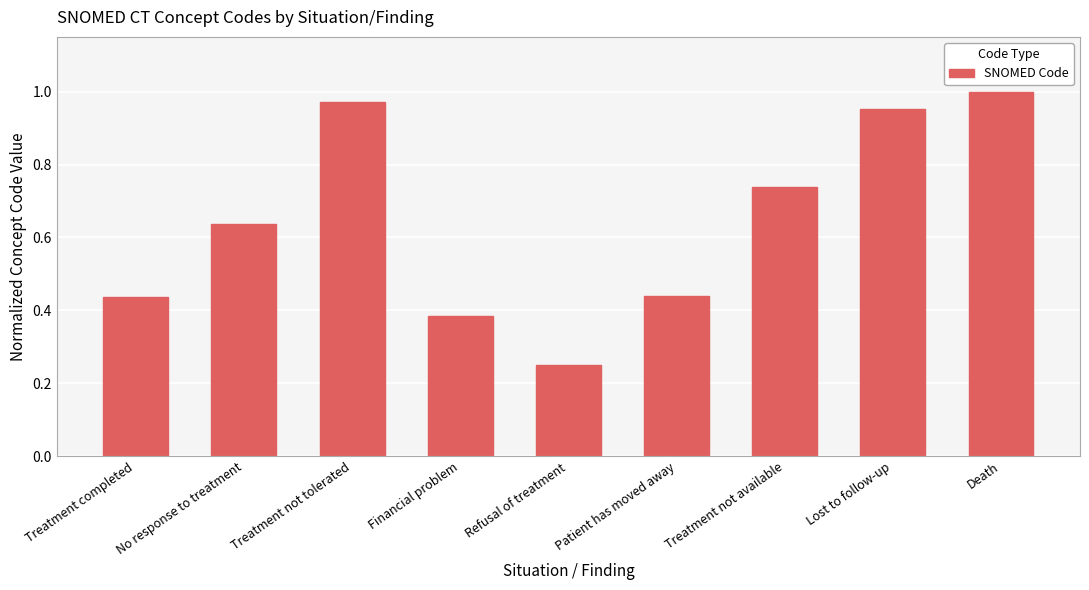

Which has a higher value, Patient has moved away or Death?

Death